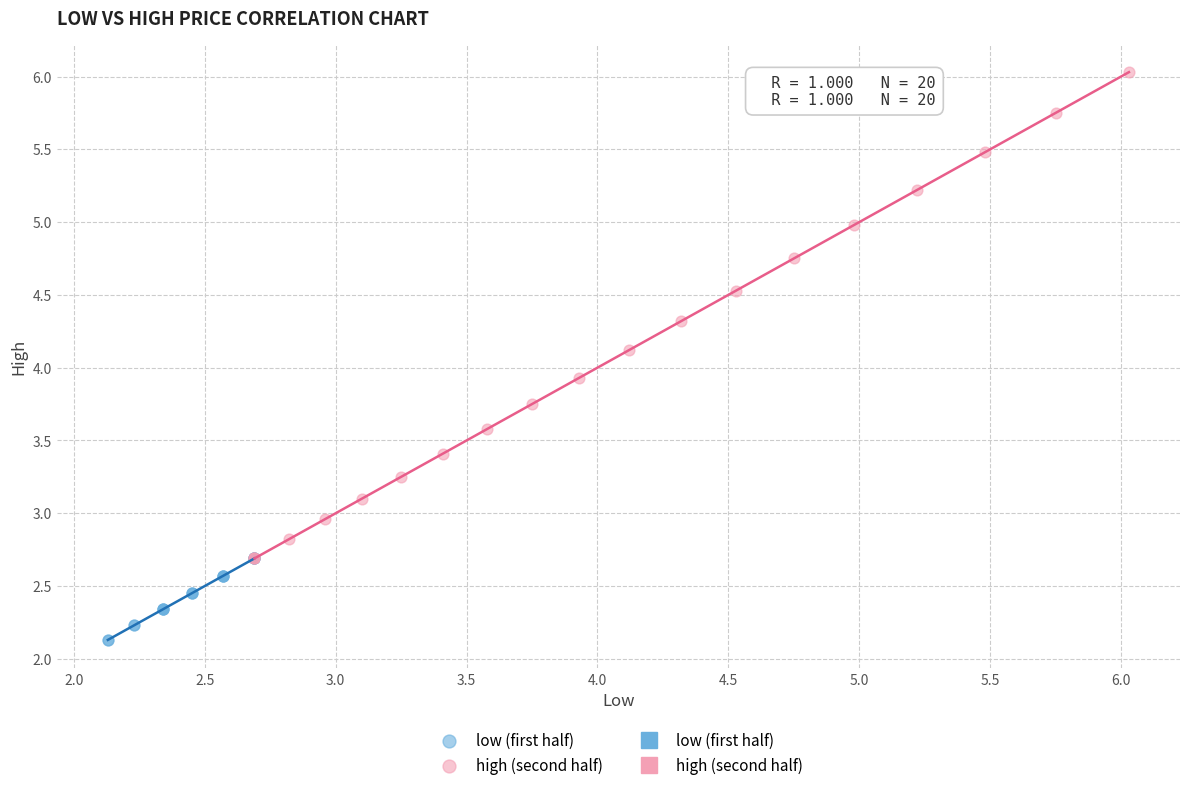

Which series reaches the maximum Y coordinate?

high (second half)